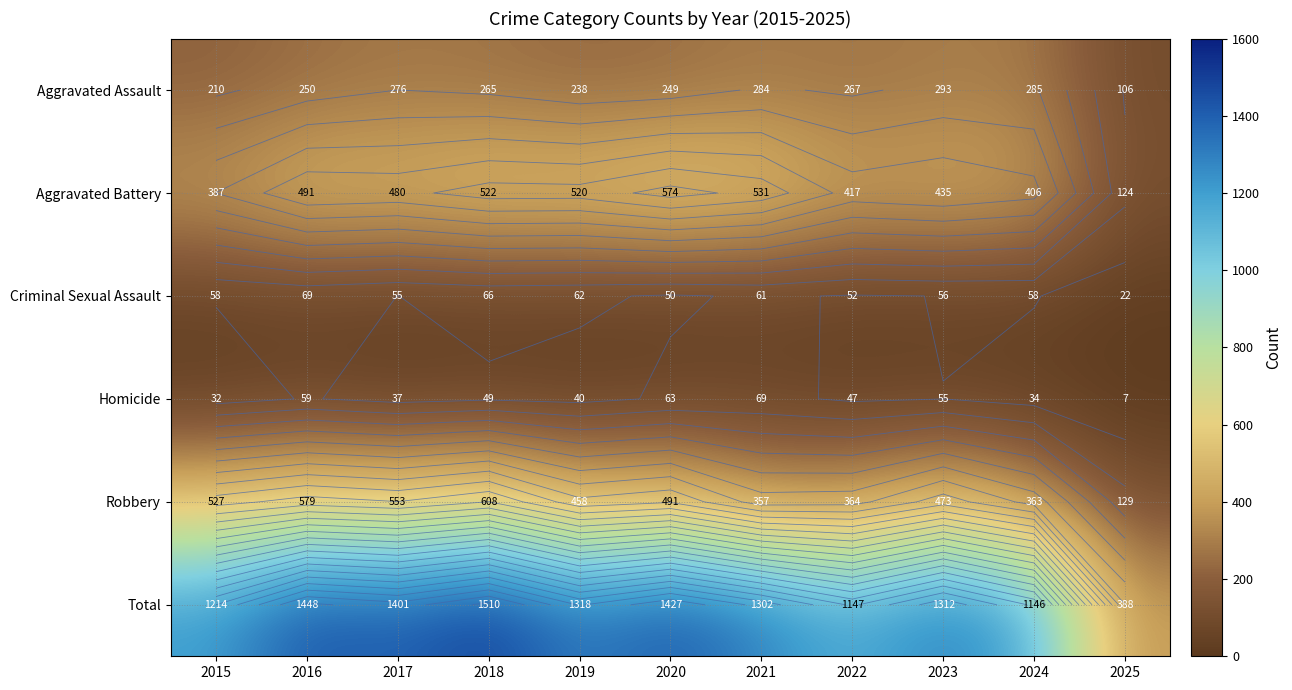

Where does the Homicide series first go above 47?

2016